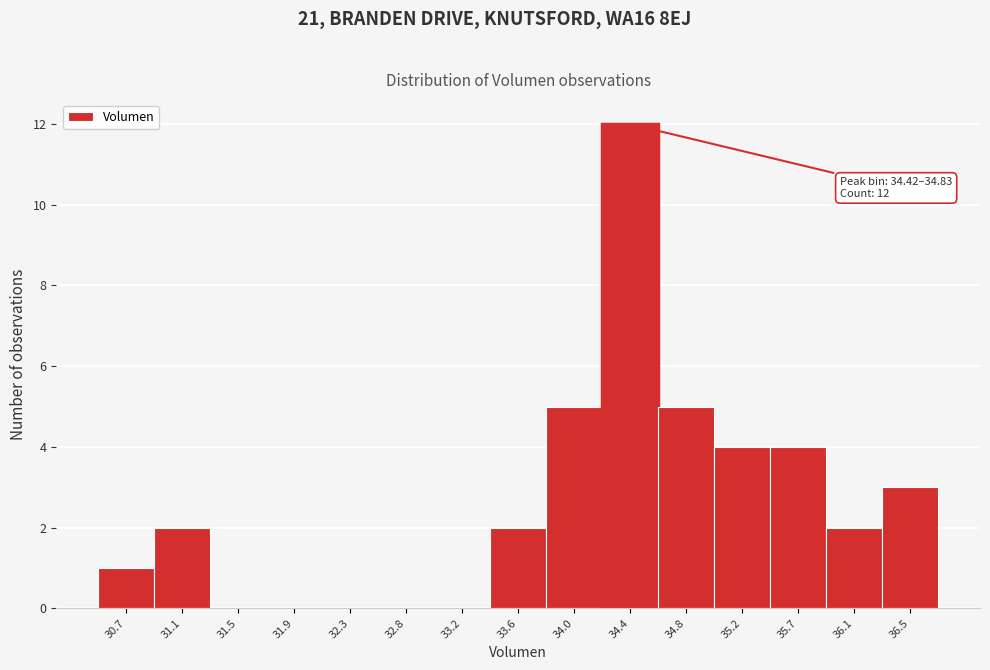

Reading right to left, list all the values displayed in this chart.

36.5=3	36.1=2	35.7=4	35.2=4	34.8=5	34.4=12	34.0=5	33.6=2	33.2=0	32.8=0	32.3=0	31.9=0	31.5=0	31.1=2	30.7=1